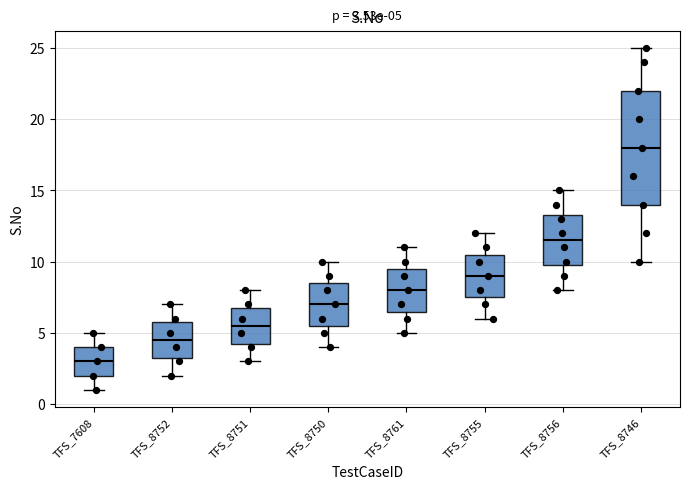

Comparing the boxes themselves (not the whiskers), which one is the tallest?

TFS_8746